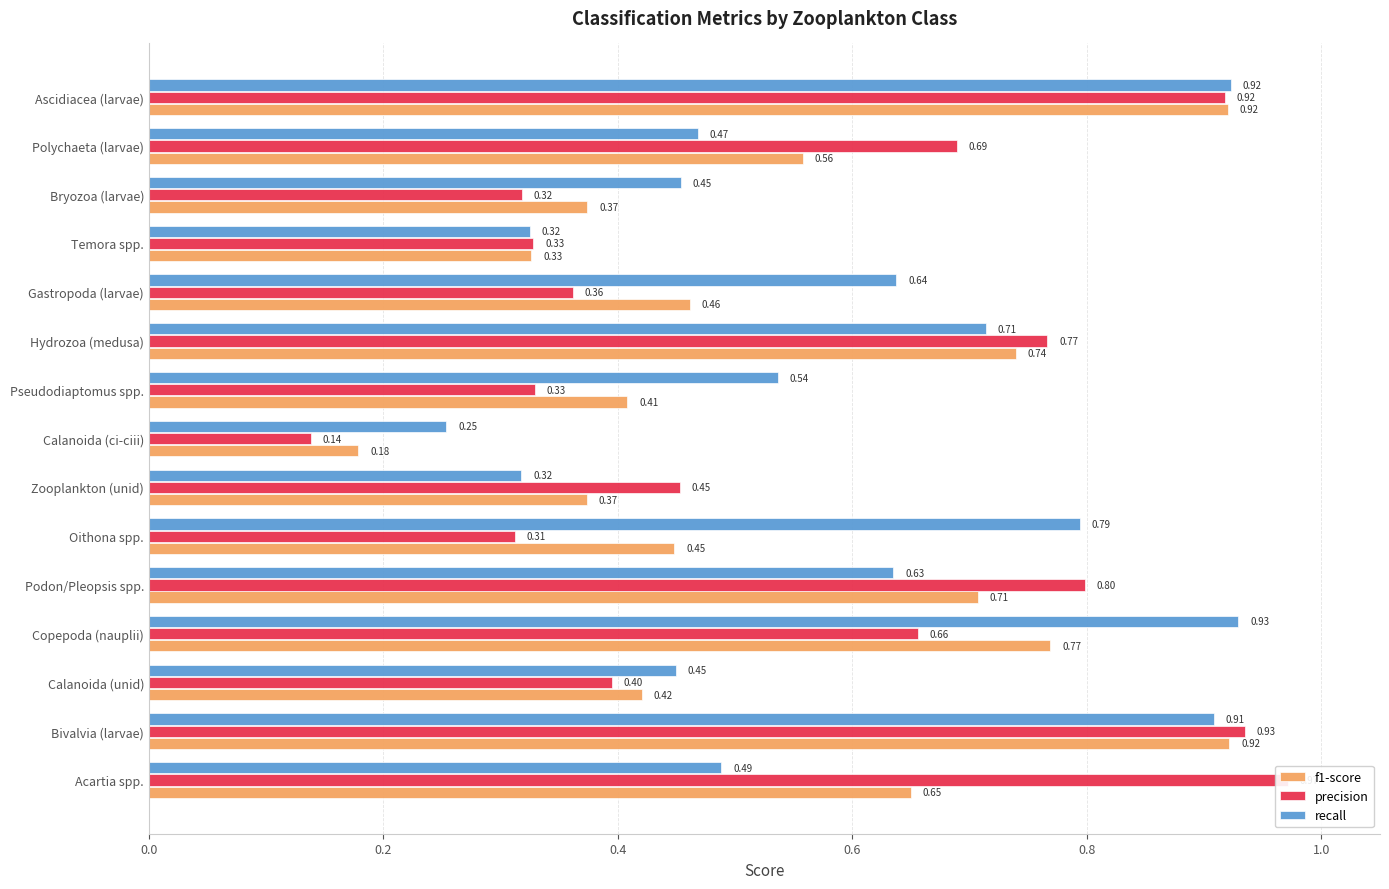

Which series has the widest spread of values?

precision